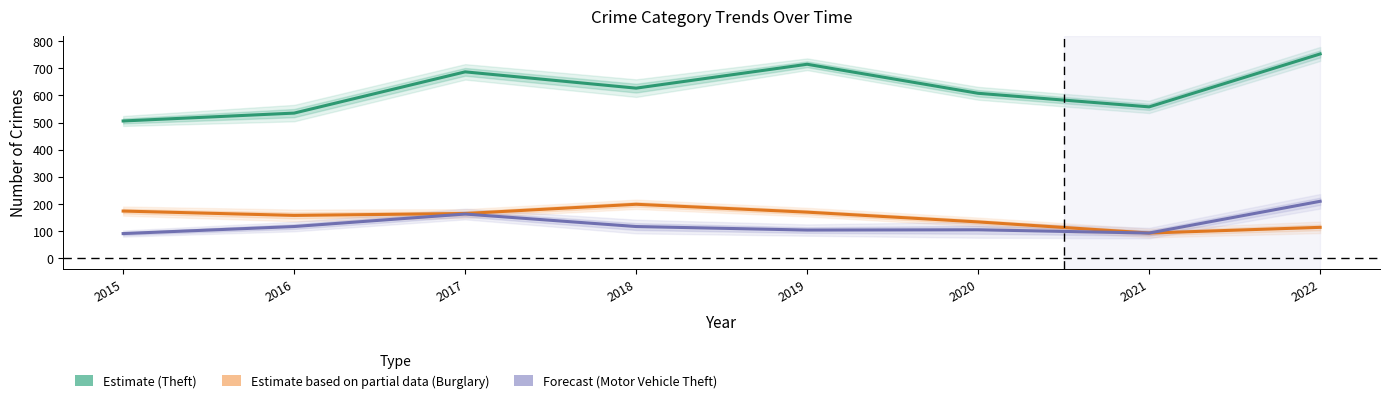

Read the Estimate (Theft) value at 2019, to the nearest 10.

720